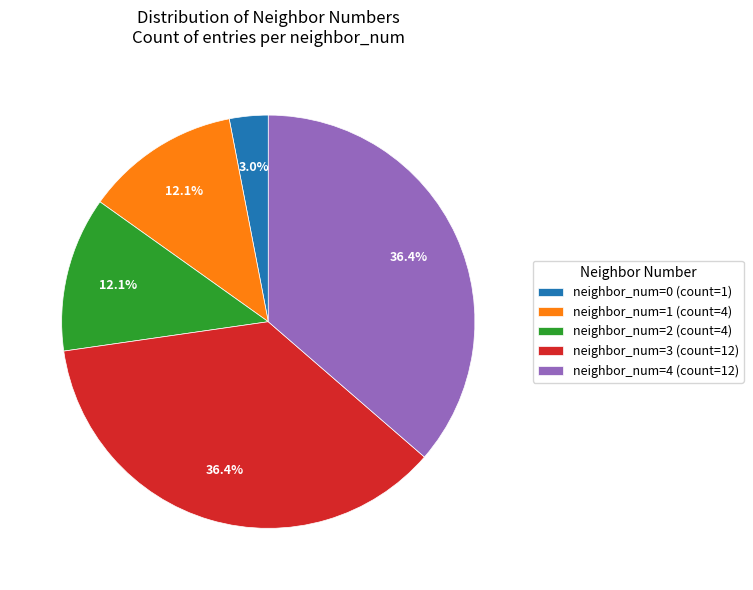

Is there a majority slice in this chart?

No